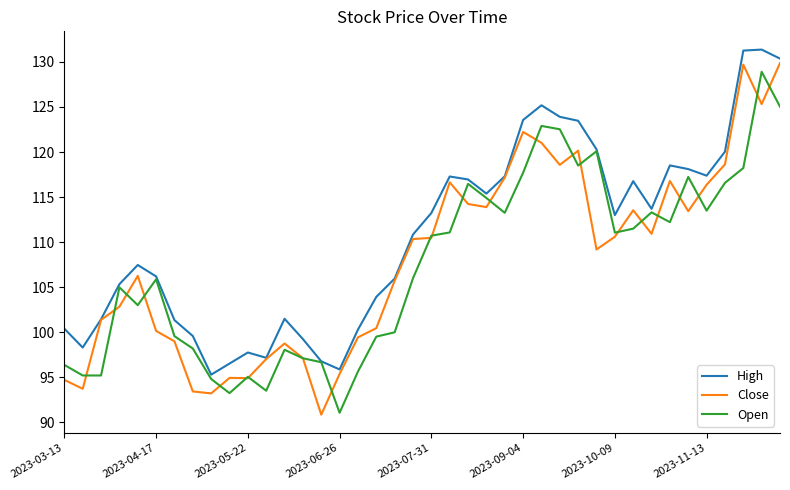

True or false: Open has more than 1 interior local peaks.

True